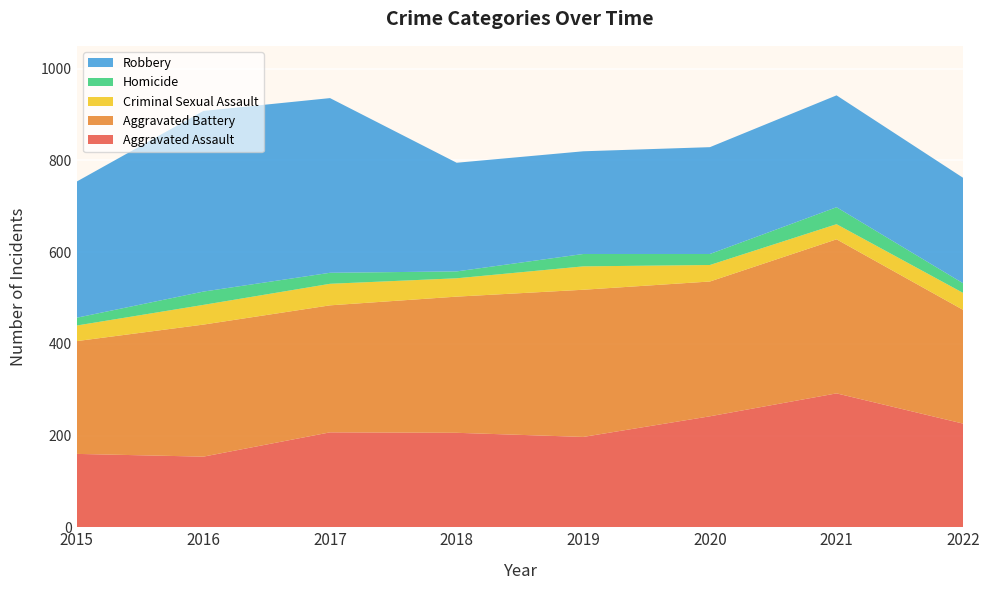

Reading left to right, list all the values displayed in this chart.

Aggravated Assault: 160	154	207	206	197	242	292	226
Aggravated Battery: 246	288	277	297	321	294	336	248
Criminal Sexual Assault: 34	43	47	40	51	36	33	37
Homicide: 17	29	24	15	27	24	37	21
Robbery: 297	394	381	237	224	233	244	230